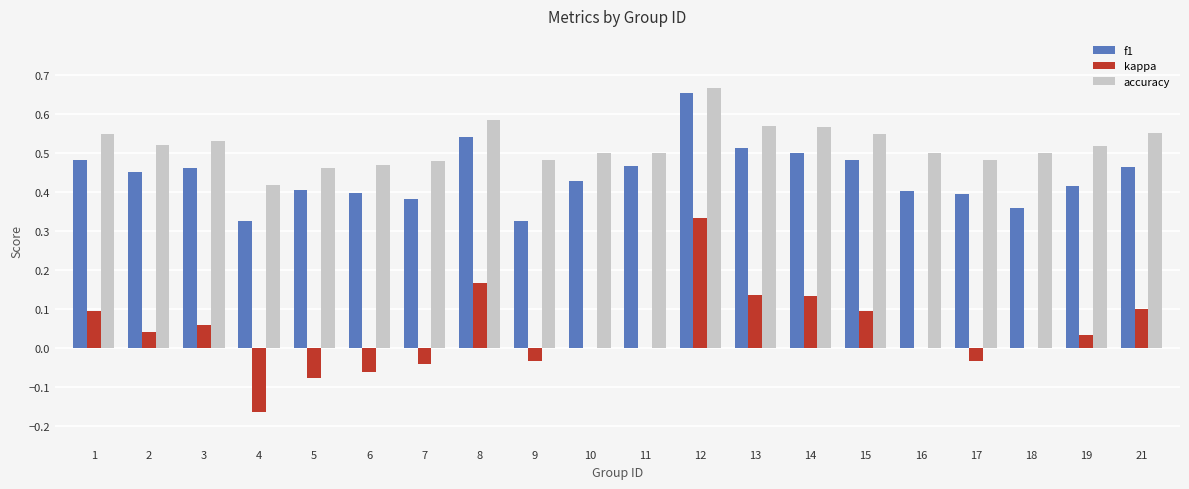

What is the sum of all kappa values?

0.8